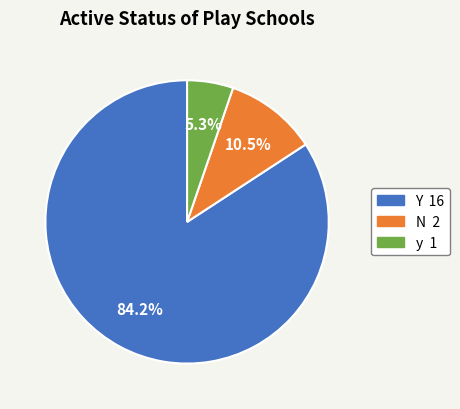

Is it true that Y is 84% of the pie?

True